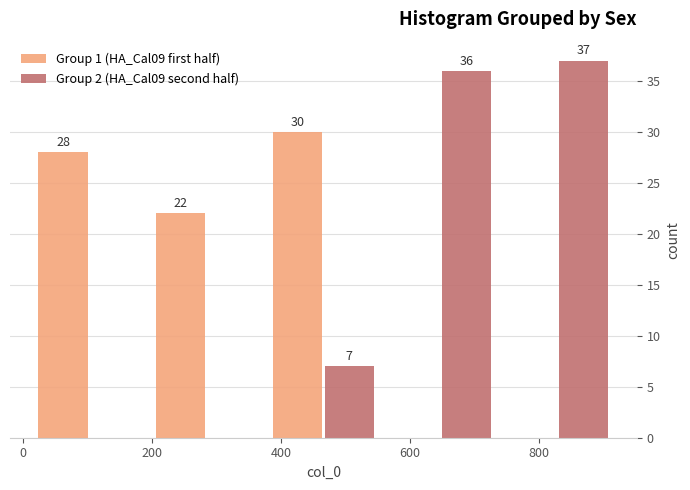

In the Group 1 (HA_Cal09 first half) series, which range on the x-axis has the tallest bar?

380 to 560